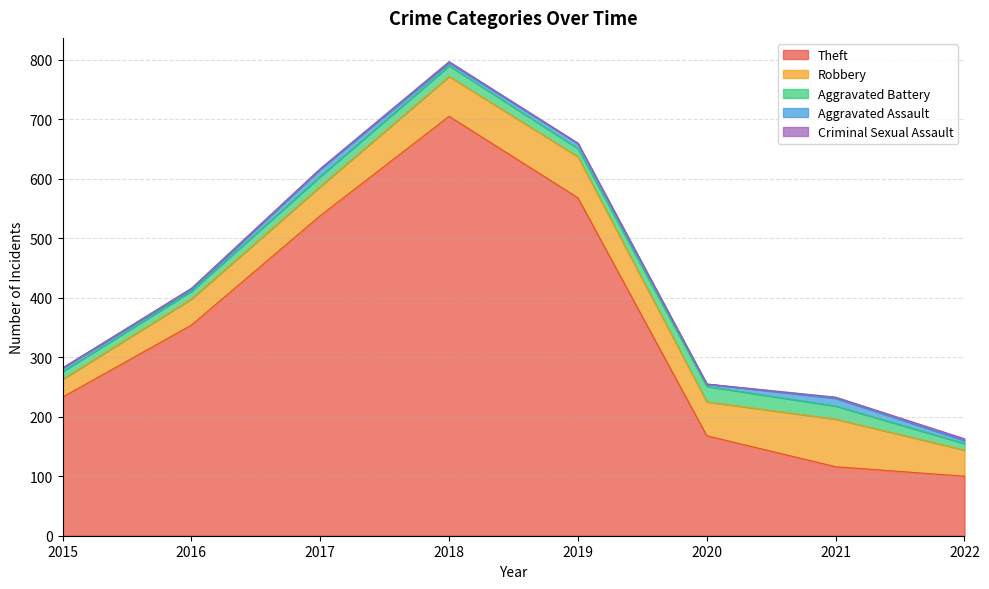

The value of Robbery at 2016 is 64. True or false?

False